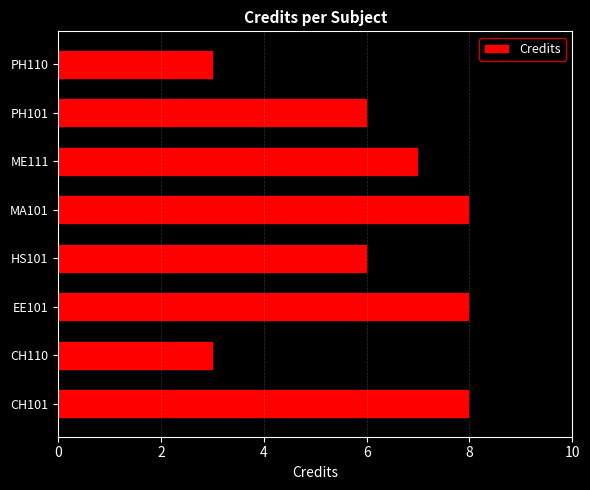

Reading bottom to top, what are all the values shown in this chart?

CH101=8	CH110=3	EE101=8	HS101=6	MA101=8	ME111=7	PH101=6	PH110=3